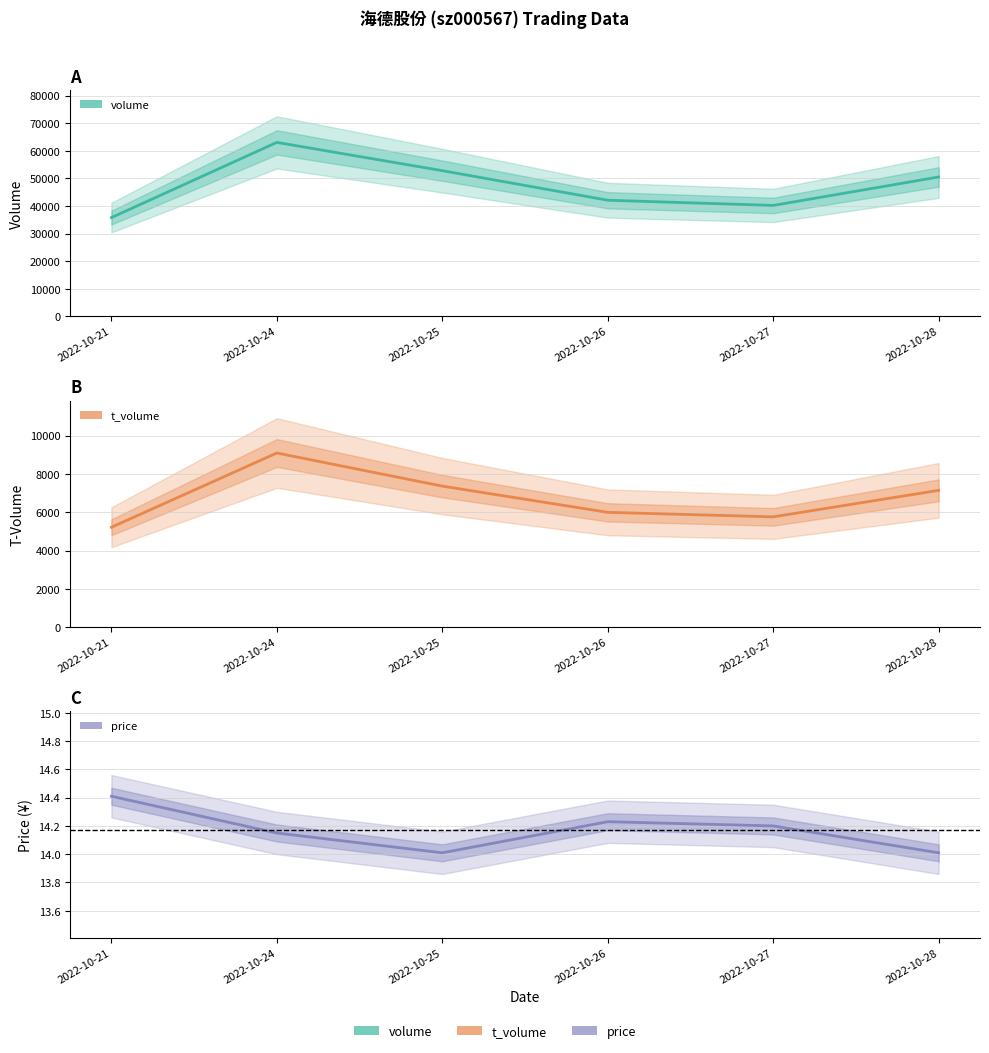

What is the value of the price point at the 5th from the left?

14.2